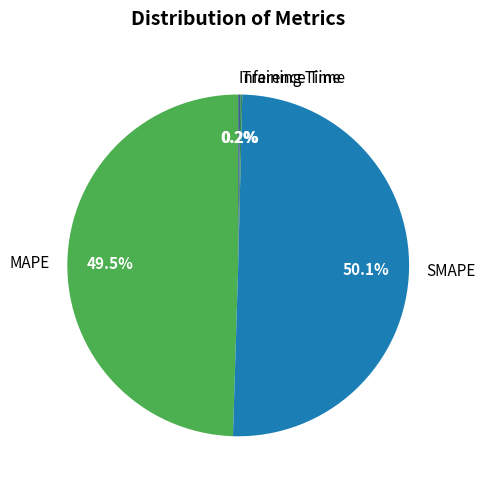

What is the largest slice in the pie chart?

SMAPE